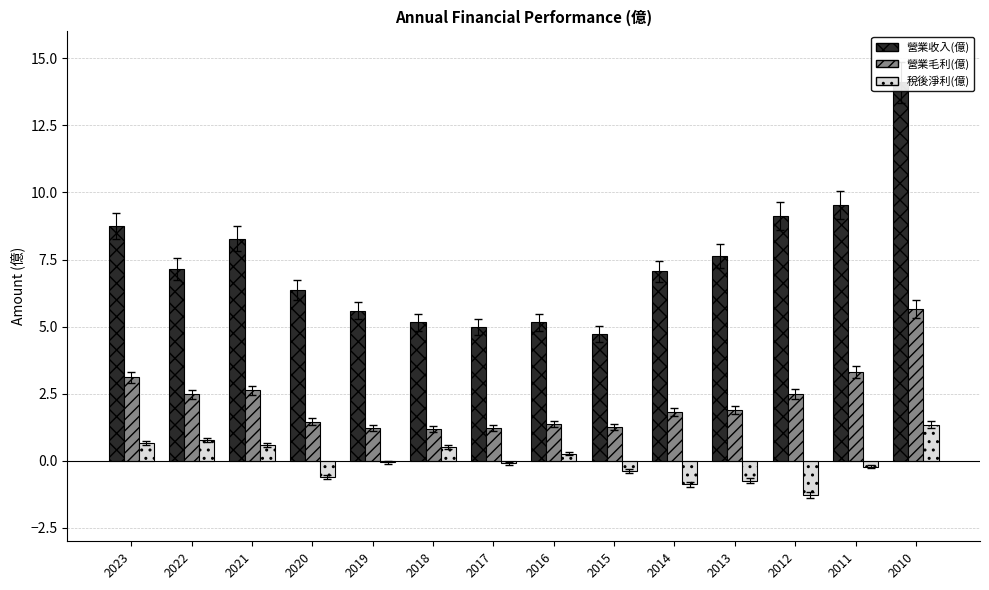

What is the sum of the 稅後淨利(億) values at 2022 and 2021?

1.4